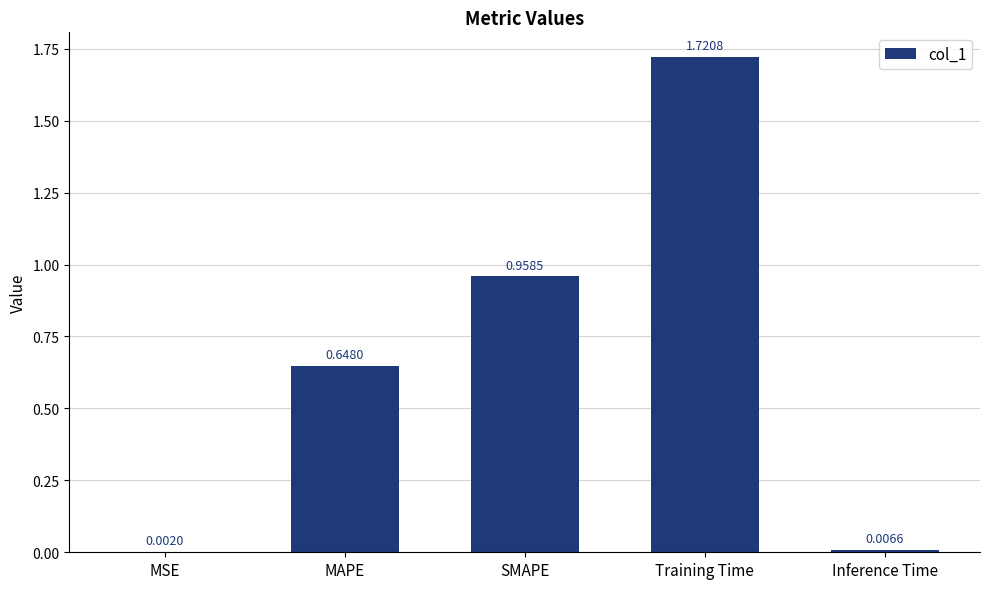

What is the sum of the values at Training Time and MAPE?

2.4